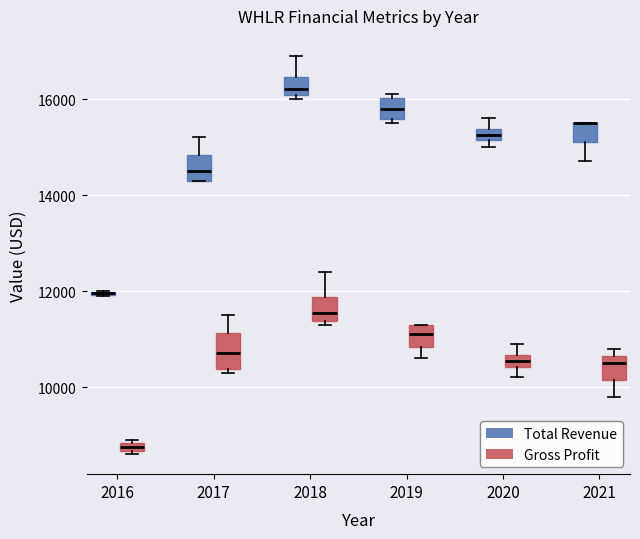

Which box is the tallest, from its lower edge to its upper edge?

2017 (Gross Profit)